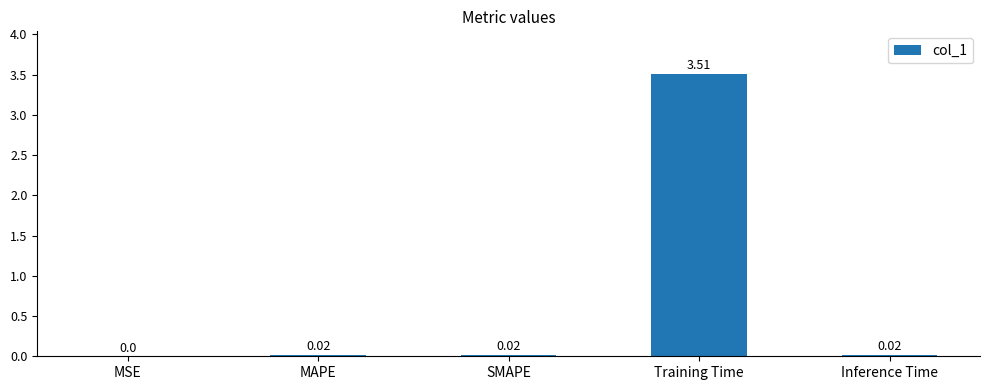

Which has a higher value, Inference Time or Training Time?

Training Time